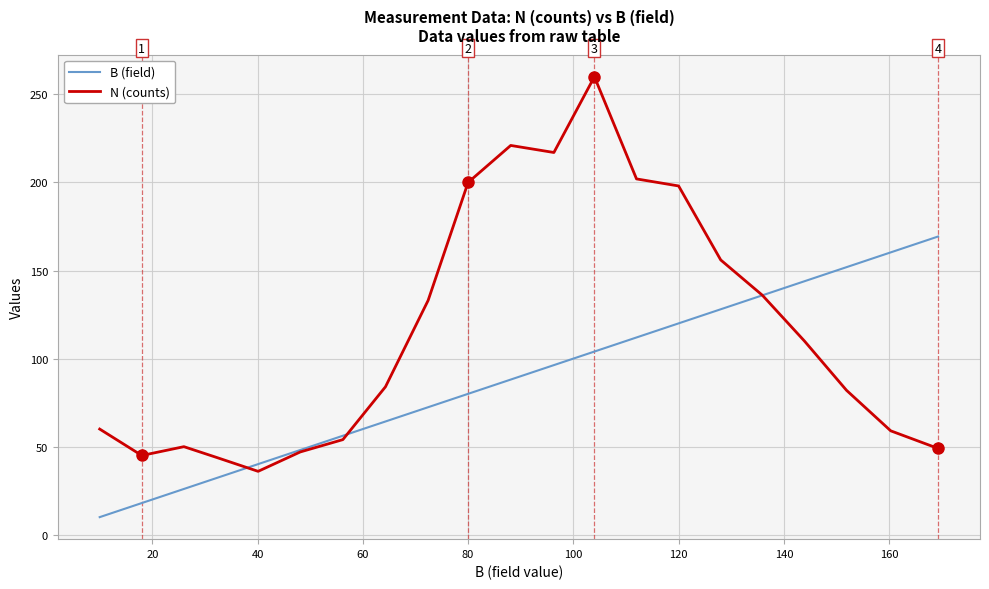

Rank the series by their maximum value, from highest to lowest.

N (counts), B (field)